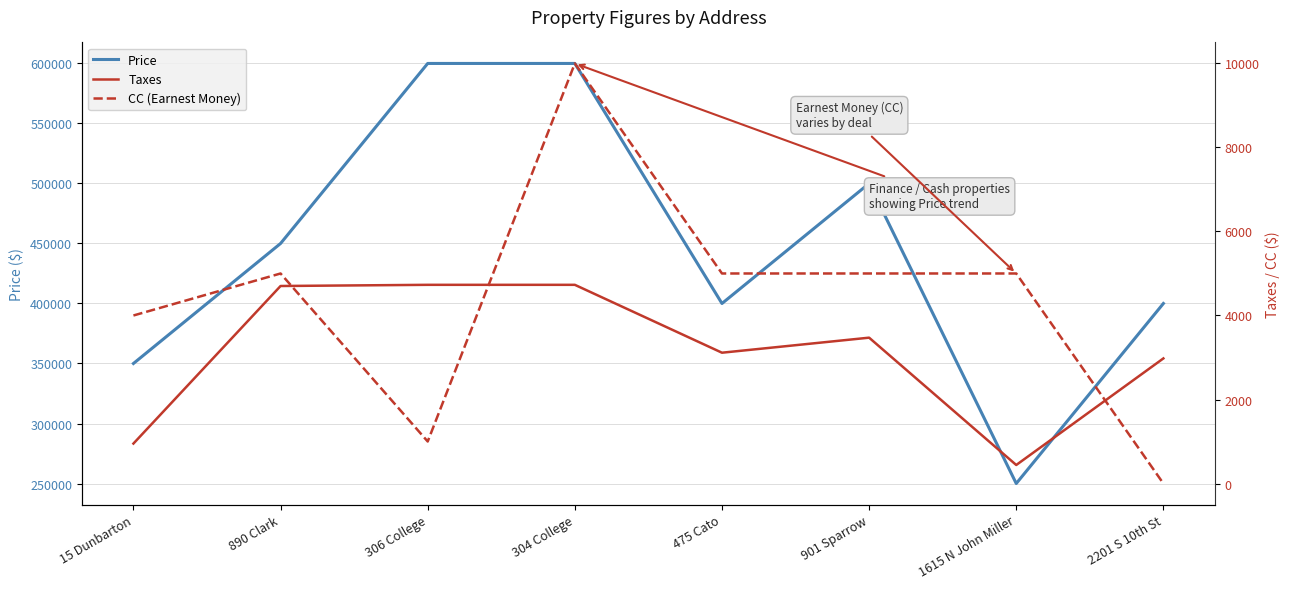

Is it true that Taxes equals 7263 at 304 College?

False